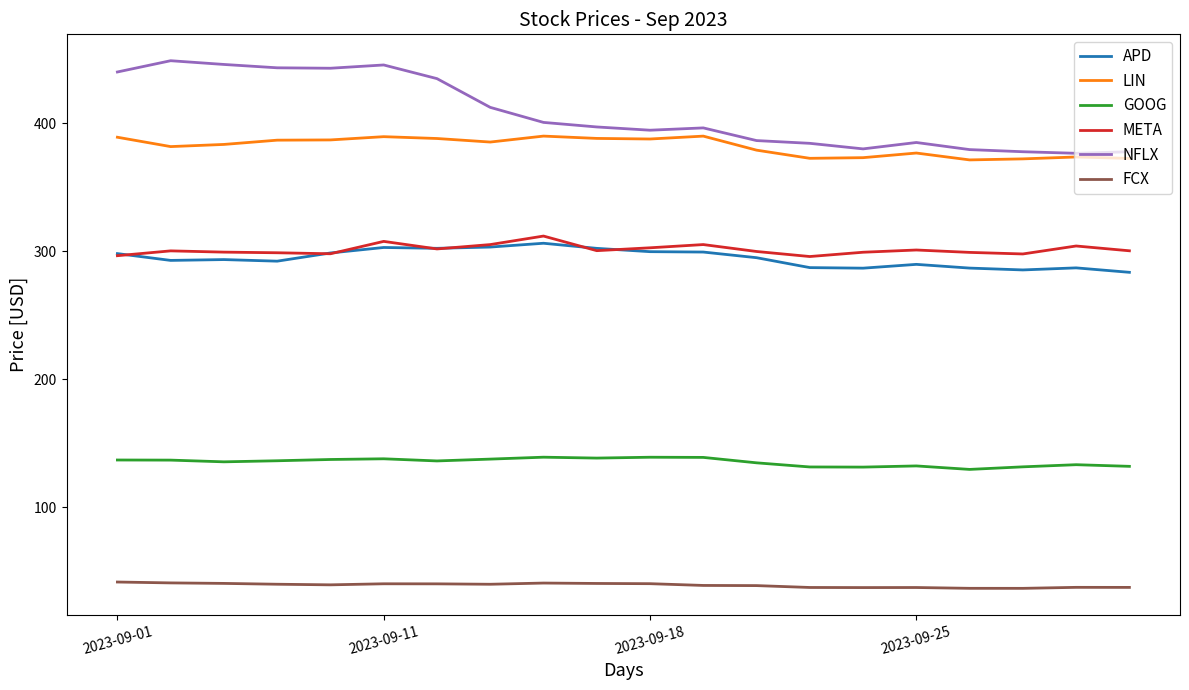

What is the lowest value of the NFLX series?

376.4